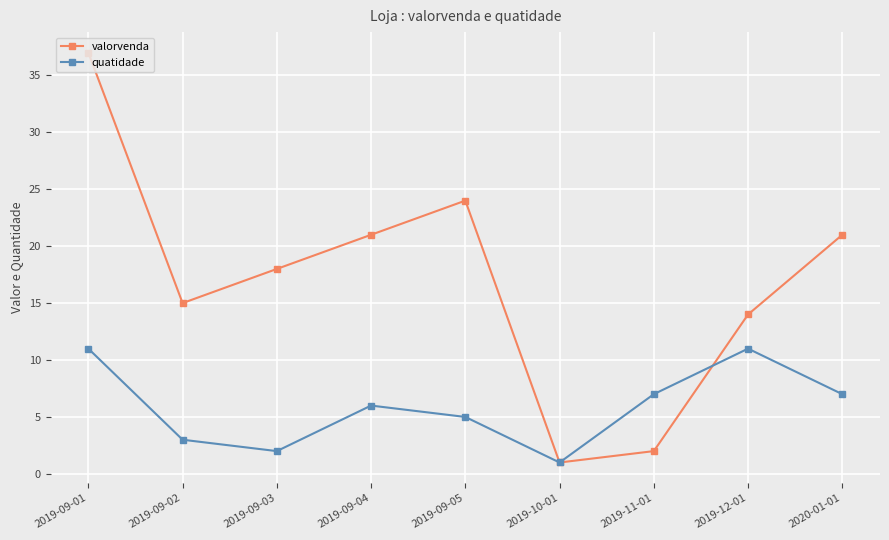

What is the sum of all valorvenda values?

153